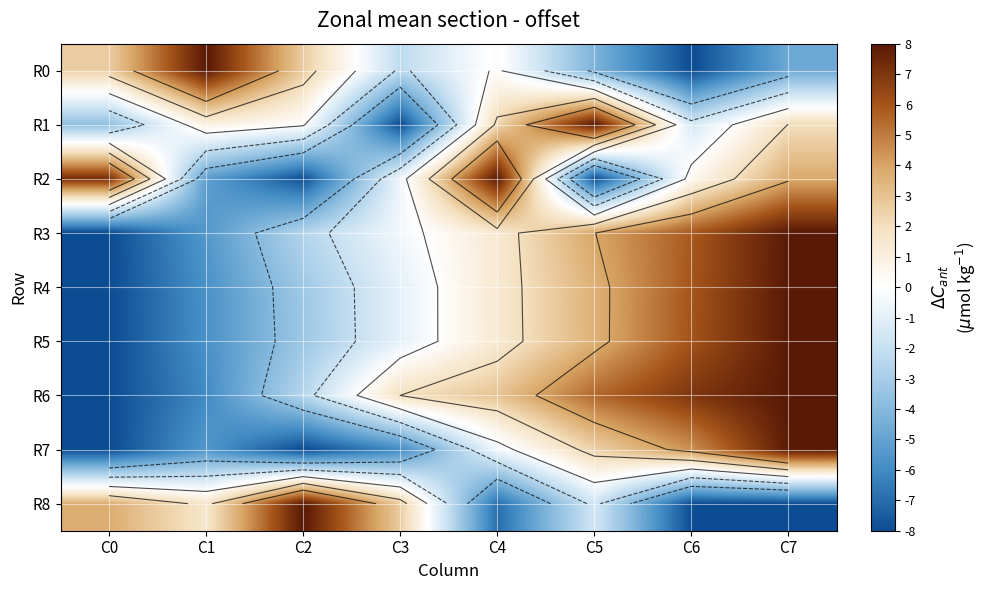

Which has a higher value, C7 or C1?

C1